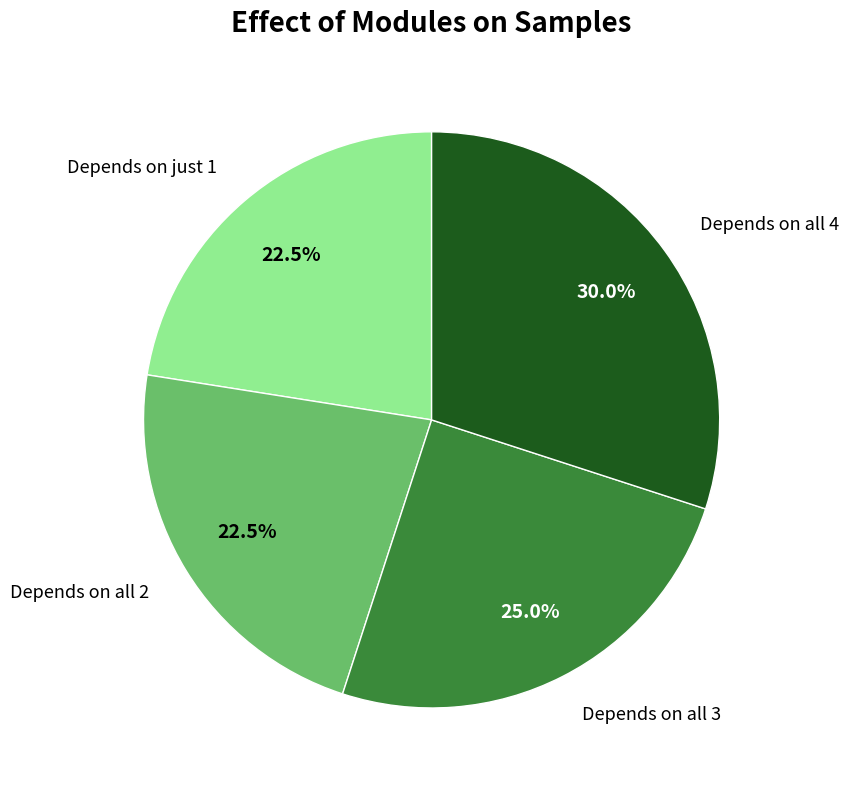

Is there any slice that represents more than half of the pie?

No